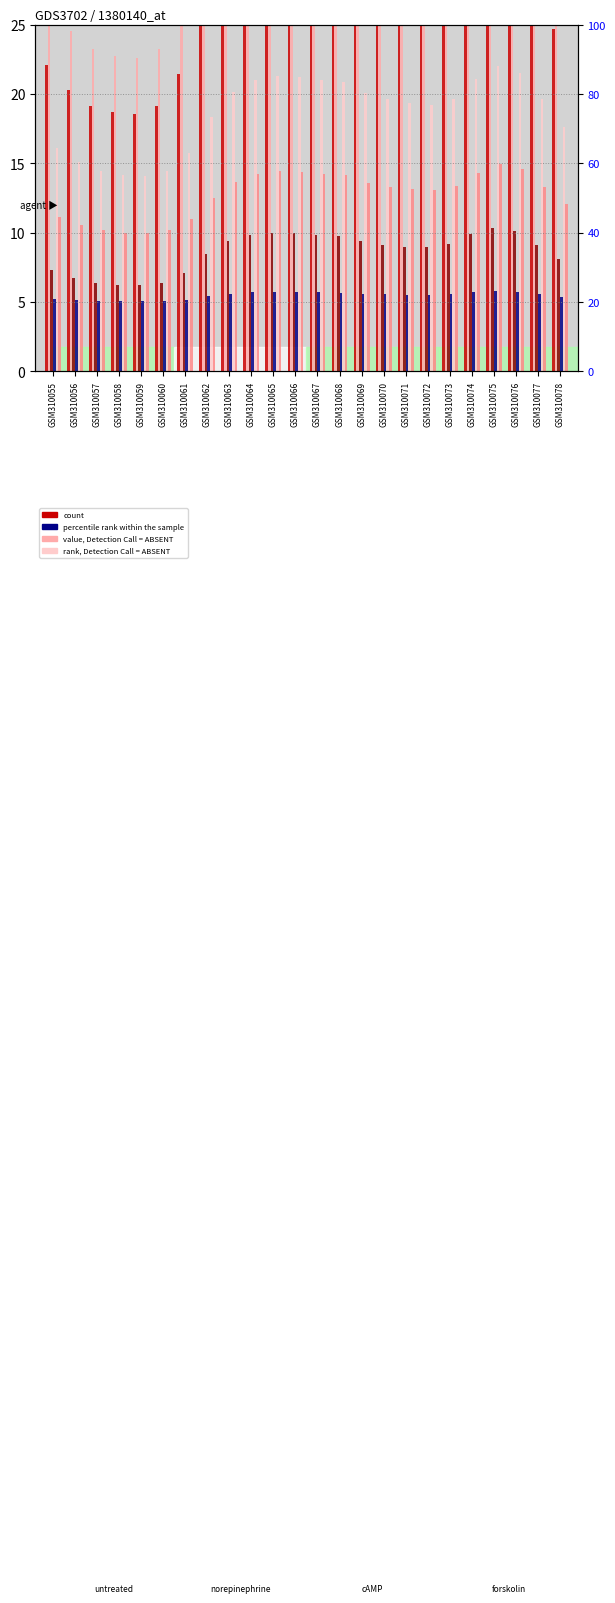

The col_10 (col_10) series shows 15.0 at GSM310075. True or false?

True